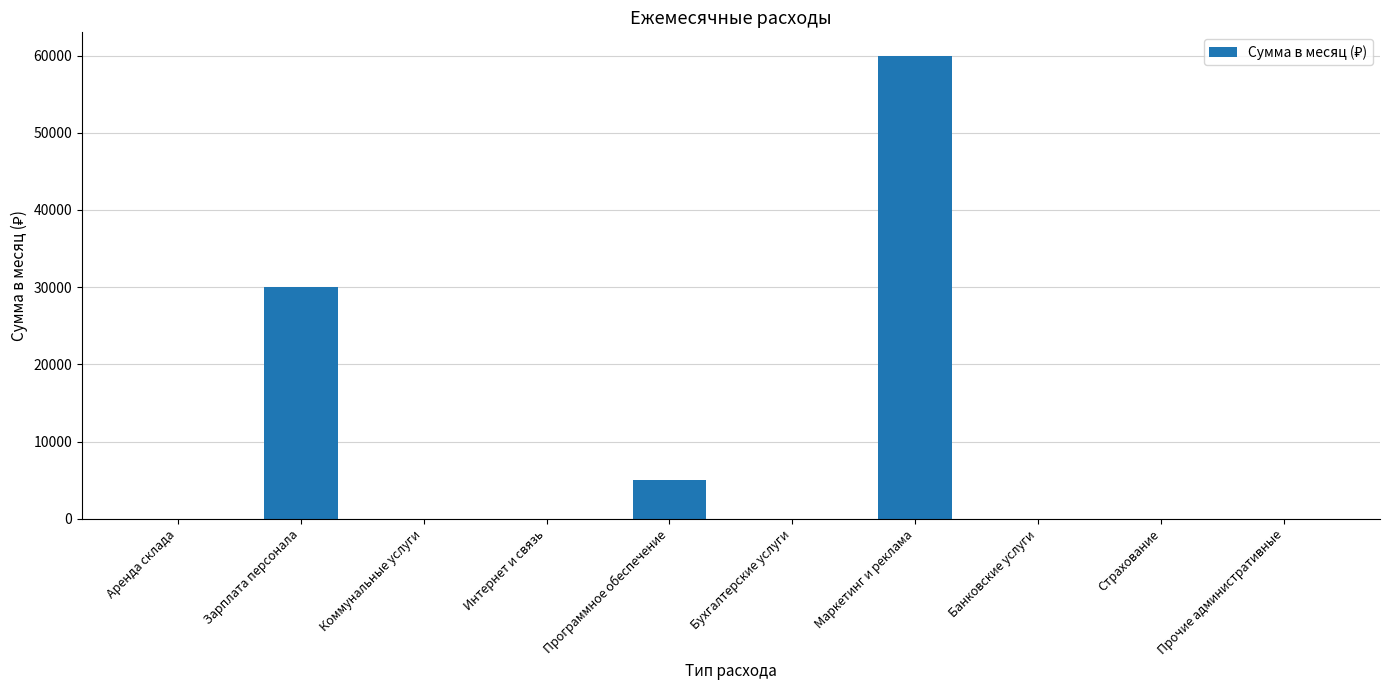

What is the sum of the values at Страхование and Зарплата персонала?

30000